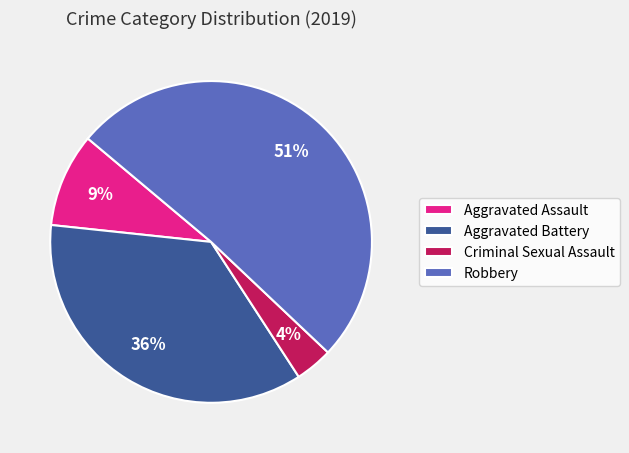

The Aggravated Assault slice represents 9% of the pie. True or false?

True